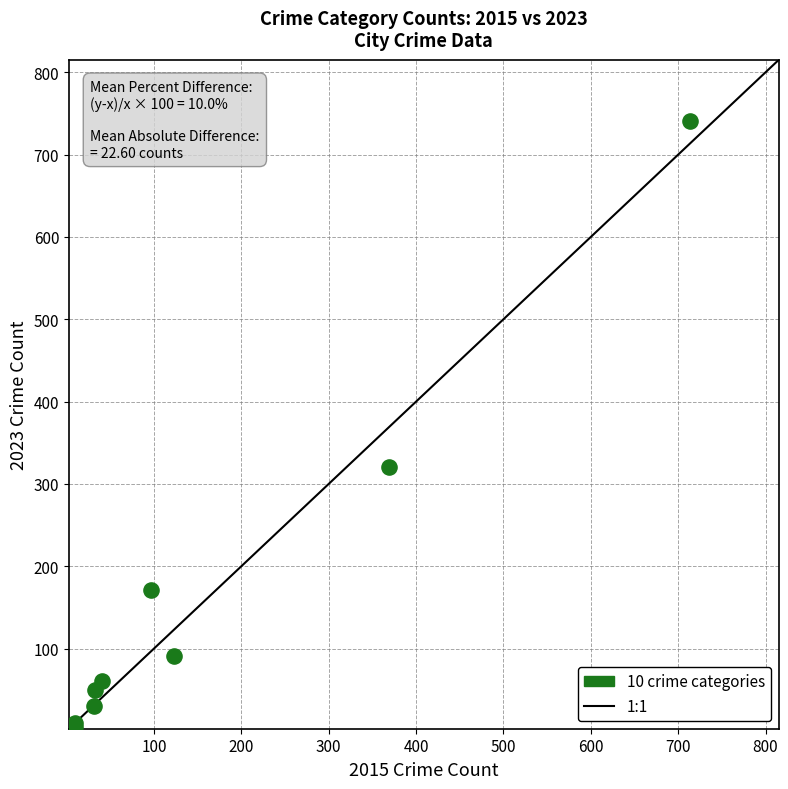

What Y value in the scatter plot is closest to 372?

321